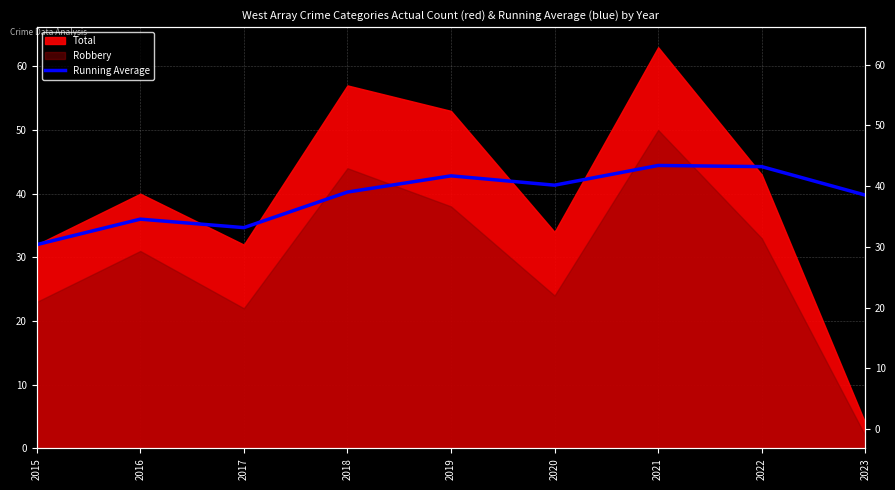

What is the value of the 8th point from the left?

44.2